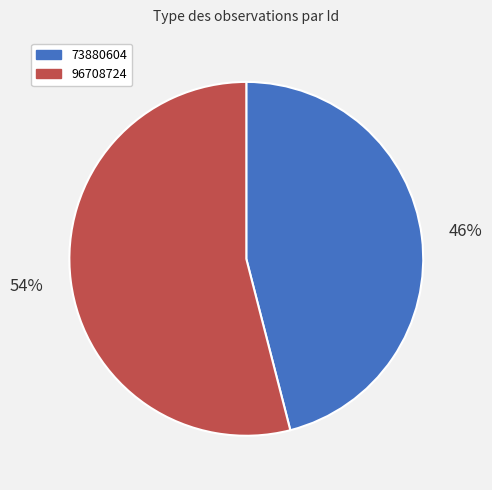

How many segments does this pie chart have?

2